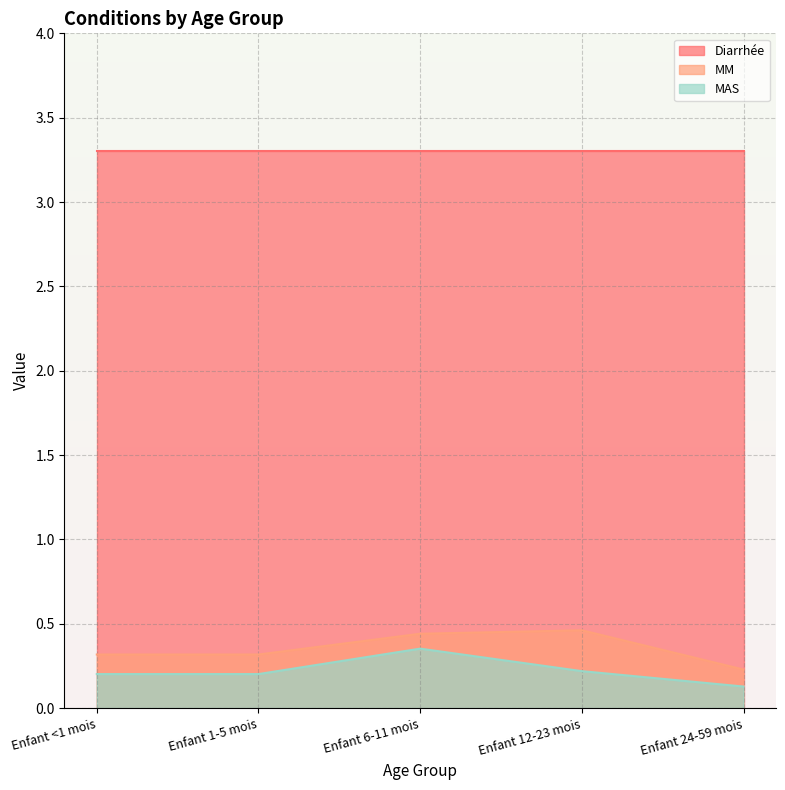

Where is MAS nearest to the value 0?

Enfant 24-59 mois